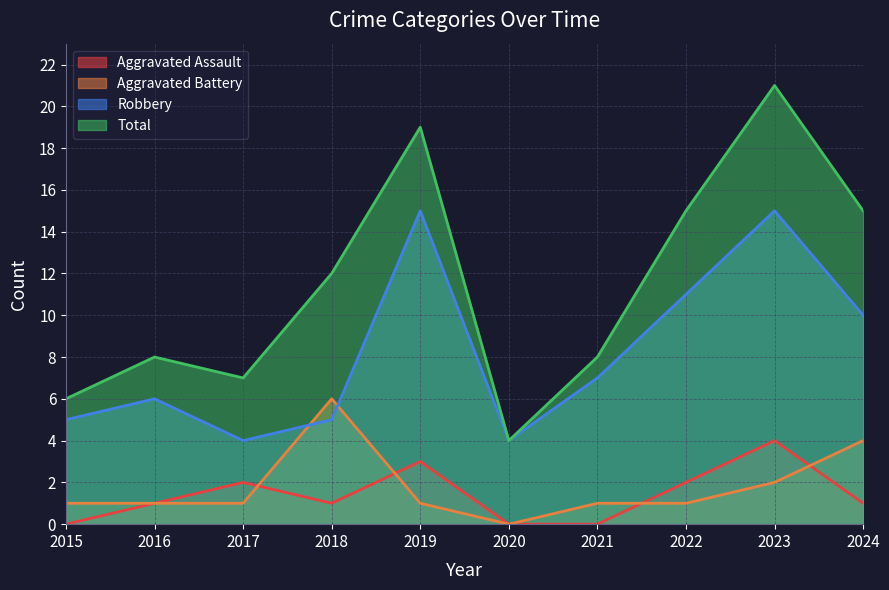

What are all the series names shown in the legend?

Aggravated Assault, Aggravated Battery, Robbery, Total